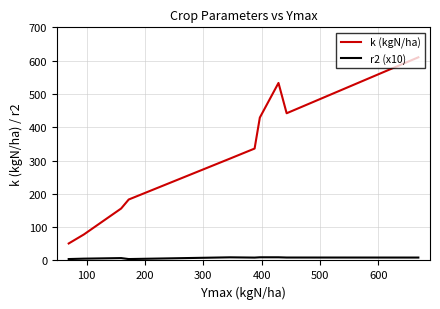

Which series has the largest total across all categories?

k (kgN/ha)